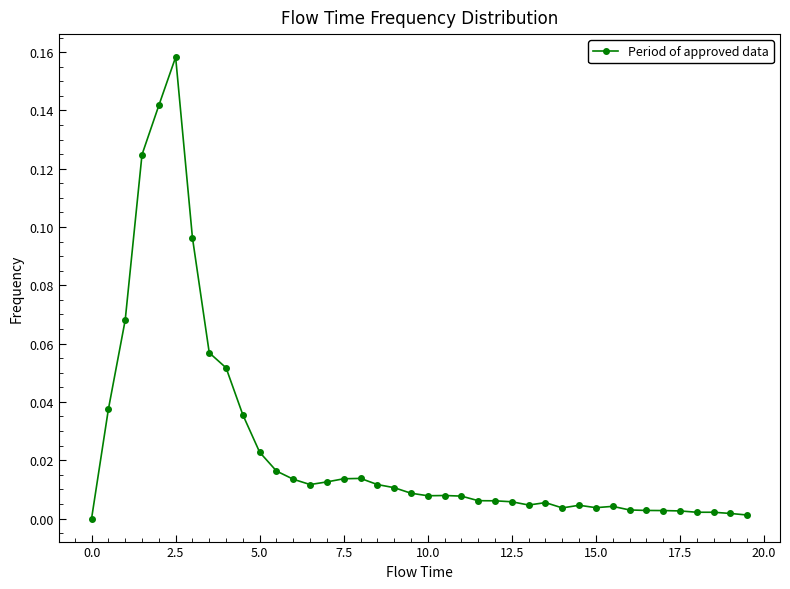

True or false: the data has more than 0 interior local peaks.

True